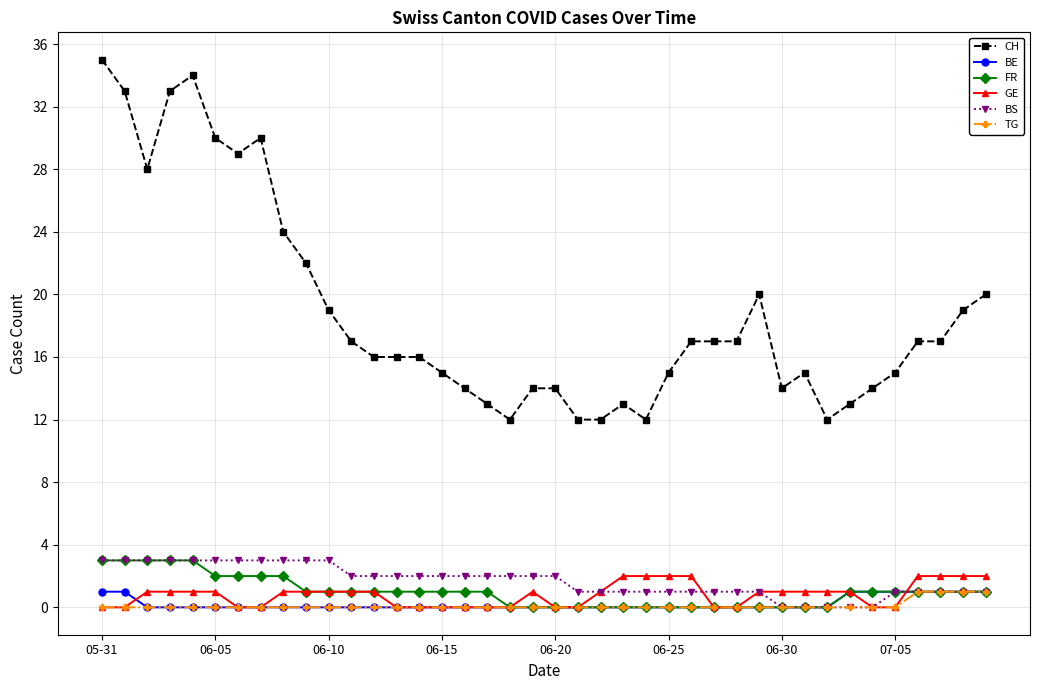

What is the sum of all BS values?

67